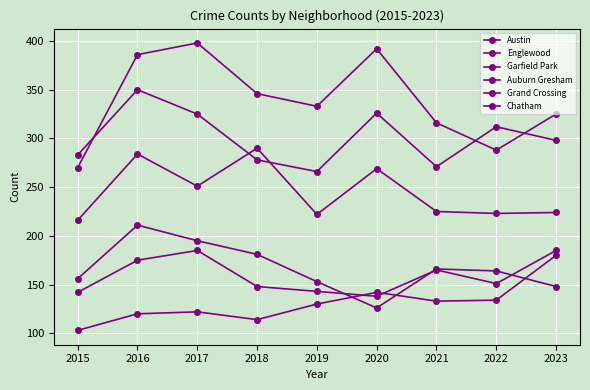

Count the number of categories in the chart.

9